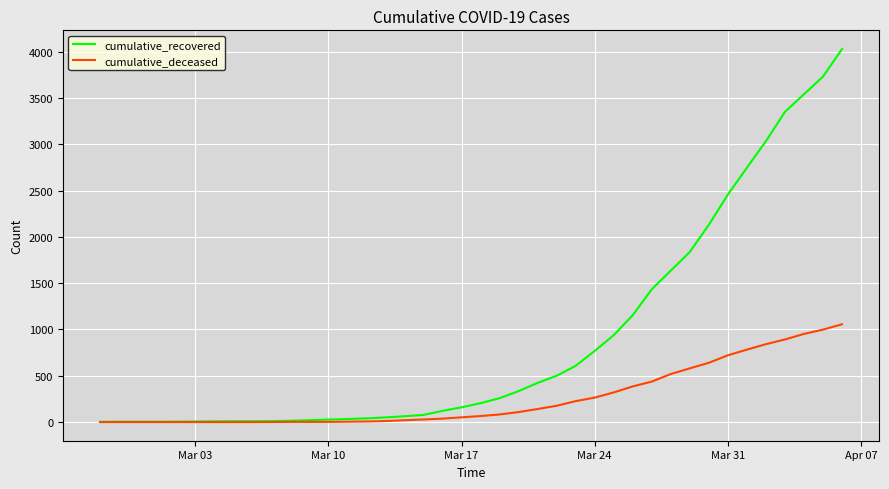

What is the maximum value for cumulative_deceased?

1056